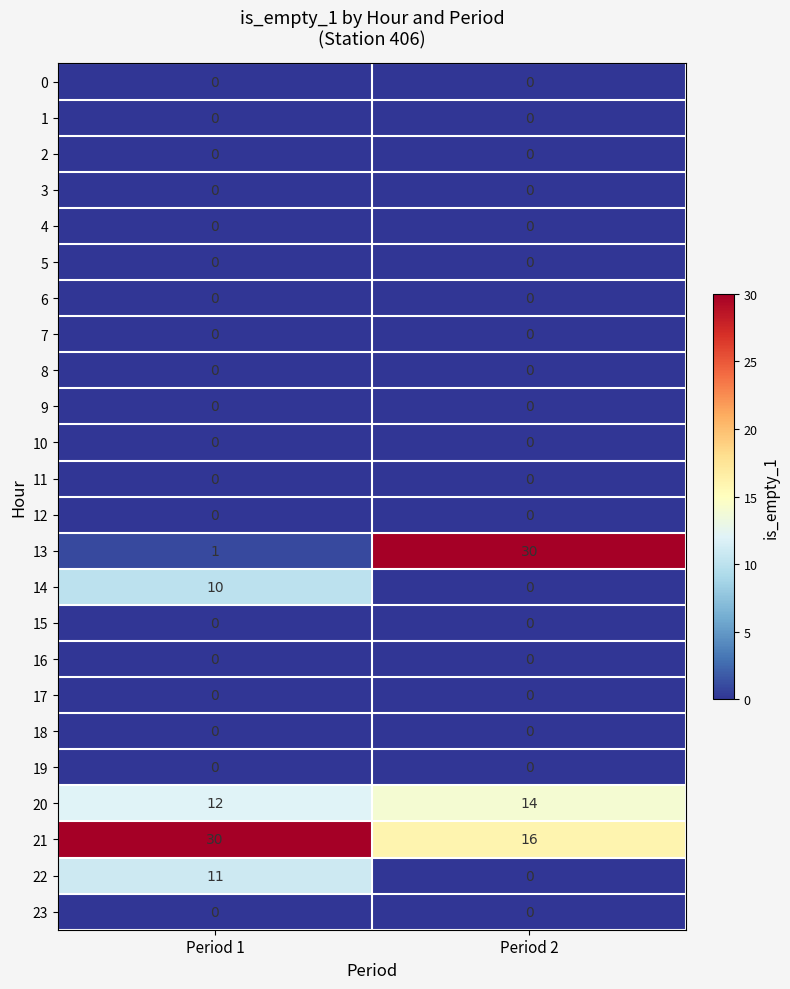

Which series has the largest total across all categories?

21